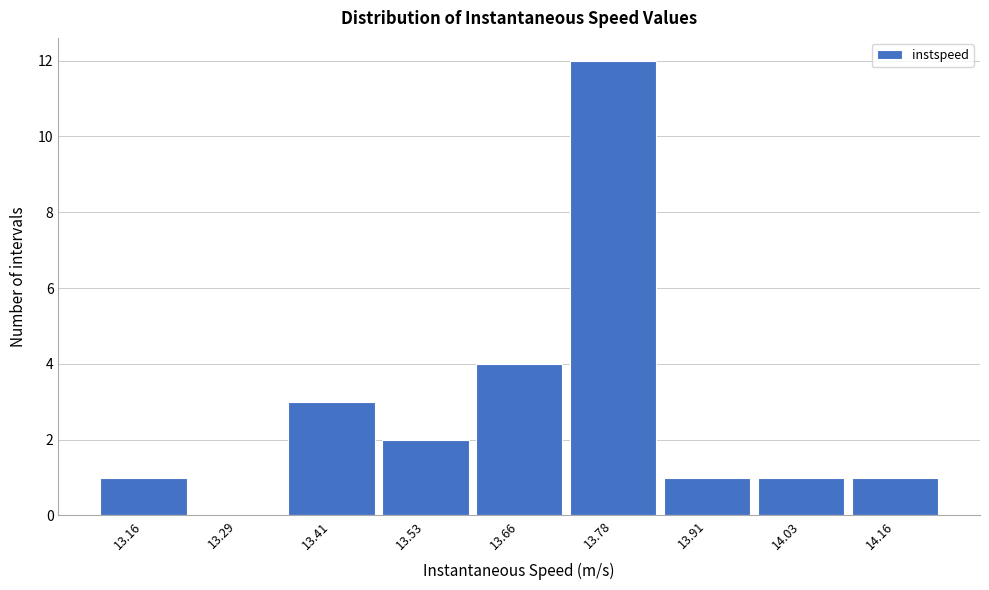

Reading left to right, what are all the values shown in this chart?

13.16=1	13.29=0	13.41=3	13.53=2	13.66=4	13.78=12	13.91=1	14.03=1	14.16=1